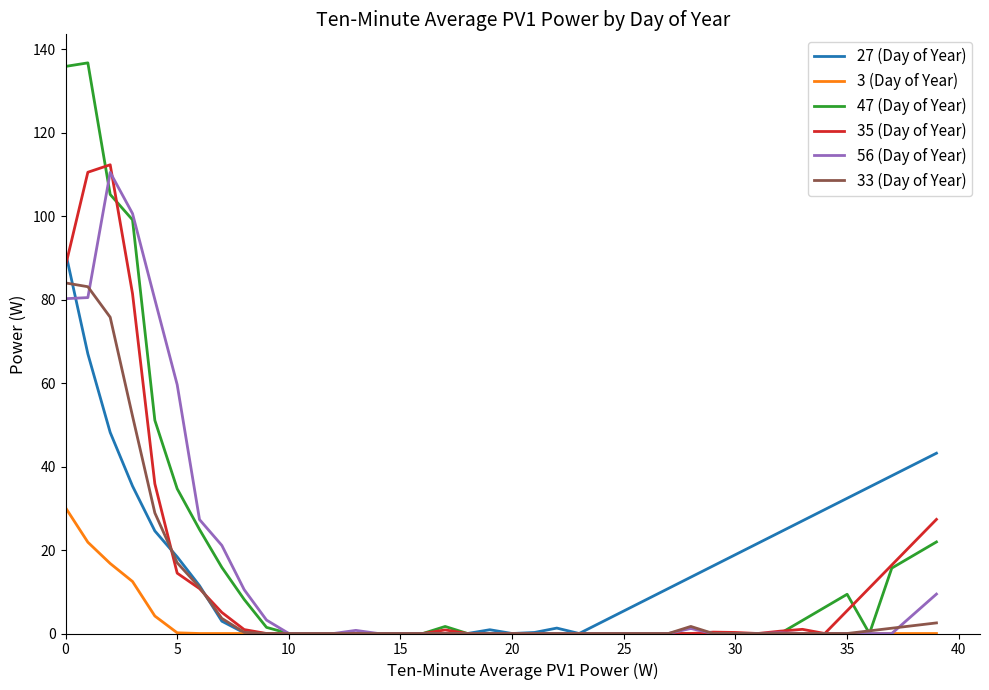

Does the chart display data point markers on the line(s)?

No